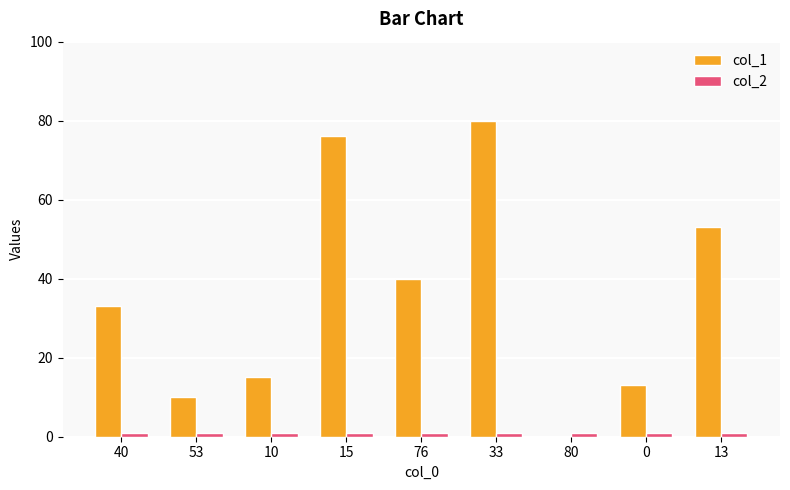

Which series has the largest total across all categories?

col_1